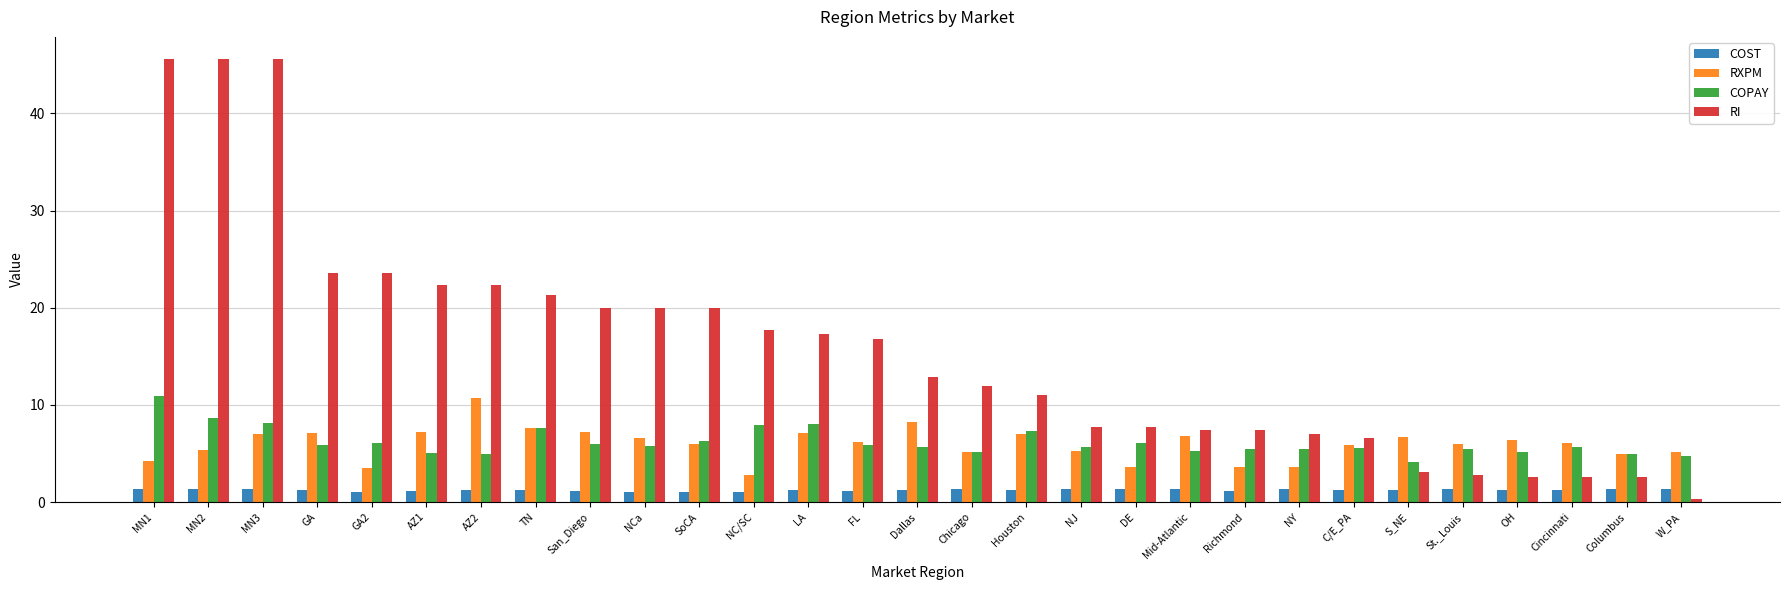

Which series changed the most between NJ and Richmond?

RXPM